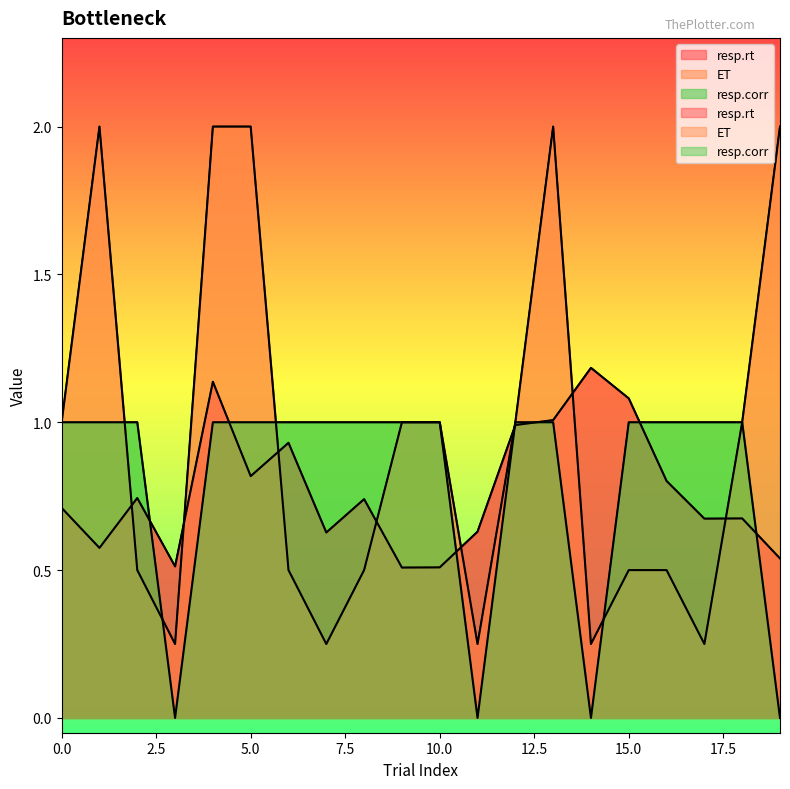

What is the difference between the maximum and second lowest values in the ET series?

1.8